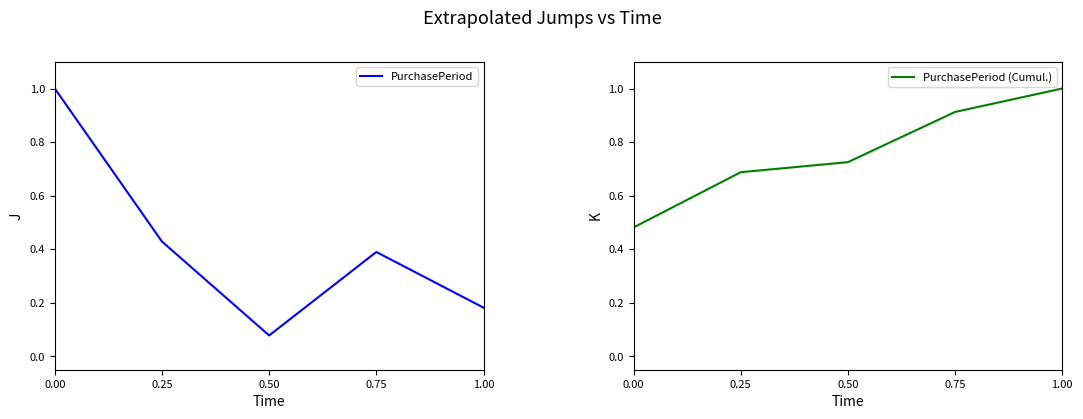

How many PurchasePeriod (Cumul.) values are between 0 and 1?

5